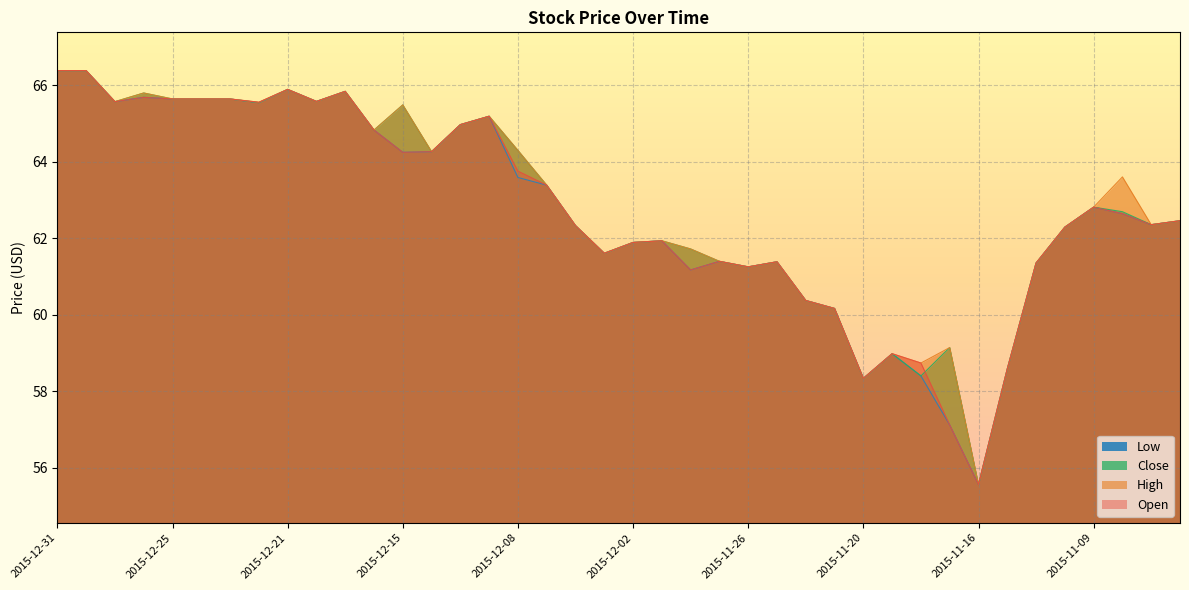

What is the difference between the Low values at 2015-12-04 and 2015-11-20?

4.0